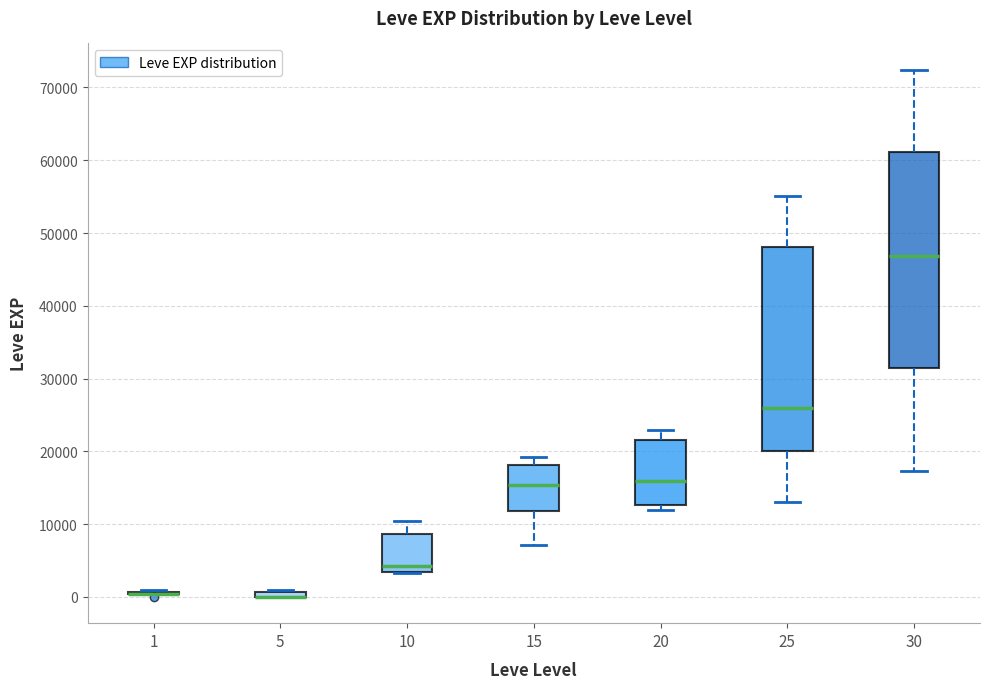

Comparing the boxes themselves (not the whiskers), which one is the tallest?

30